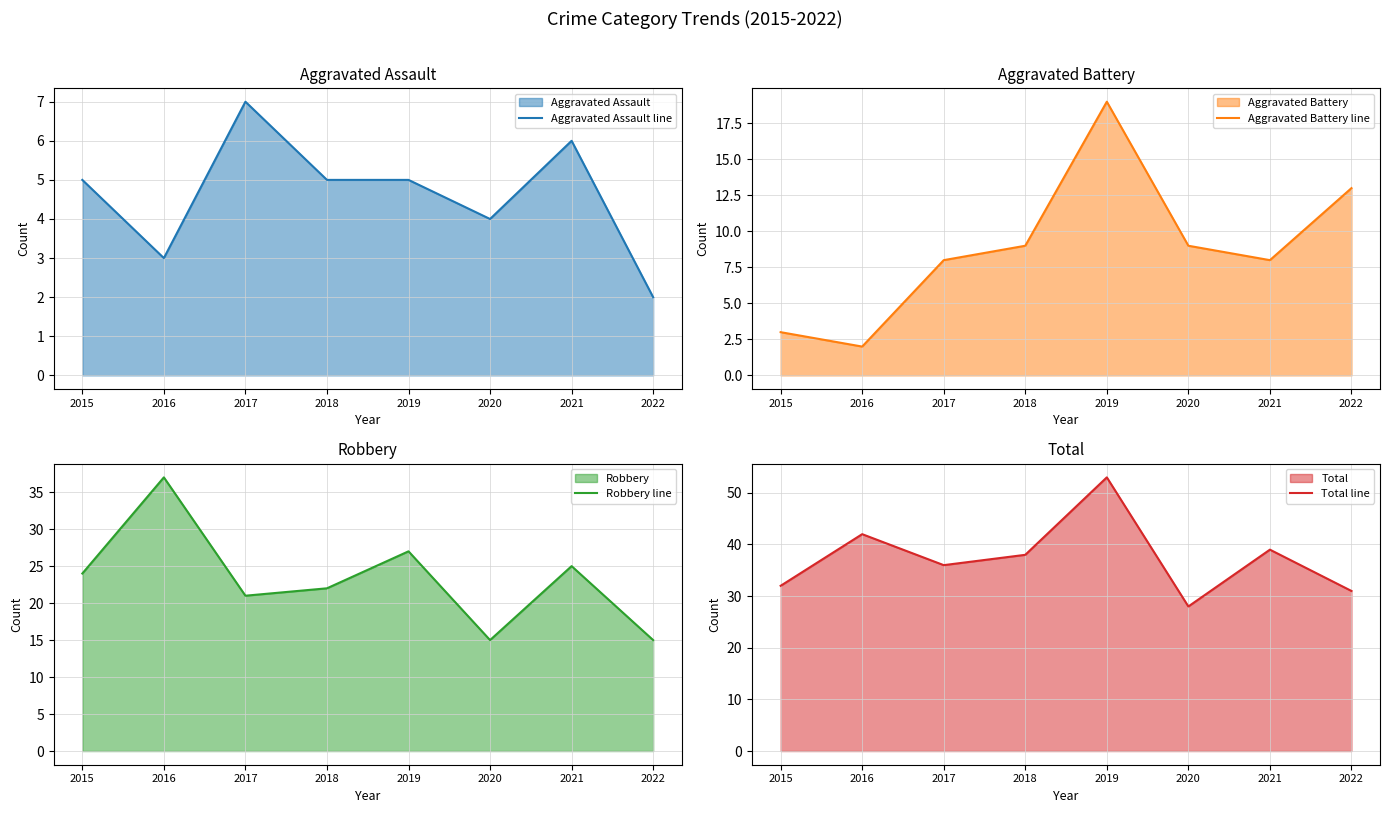

List the series in order of their peak value, lowest first.

Aggravated Assault line, Aggravated Battery line, Robbery line, Total line